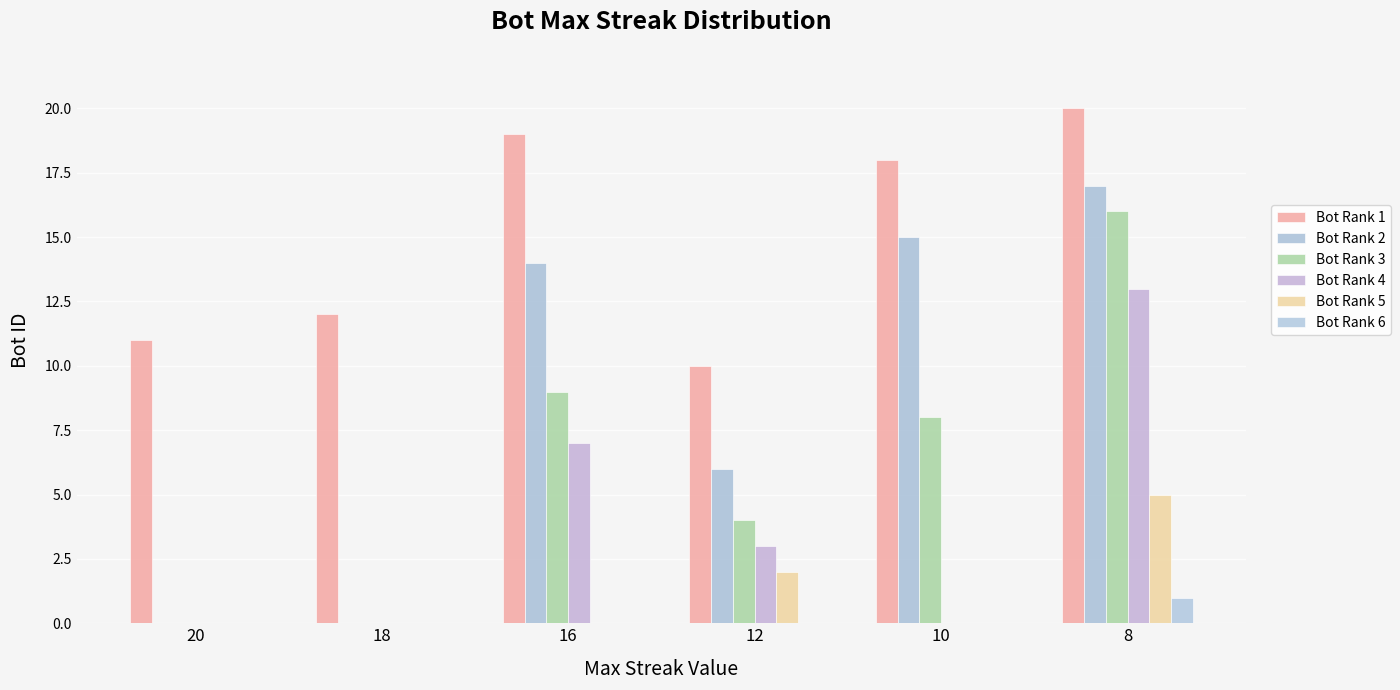

Rank the series at 16 from lowest to highest value.

Bot Rank 5, Bot Rank 6, Bot Rank 4, Bot Rank 3, Bot Rank 2, Bot Rank 1